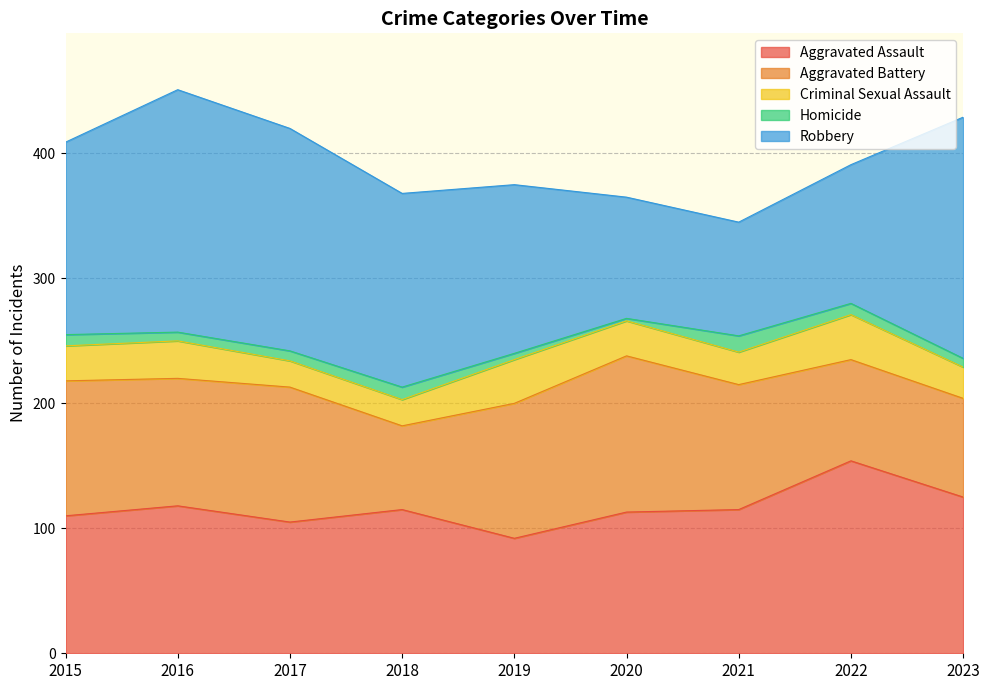

True or false: Homicide and Aggravated Battery intersect in this chart.

False